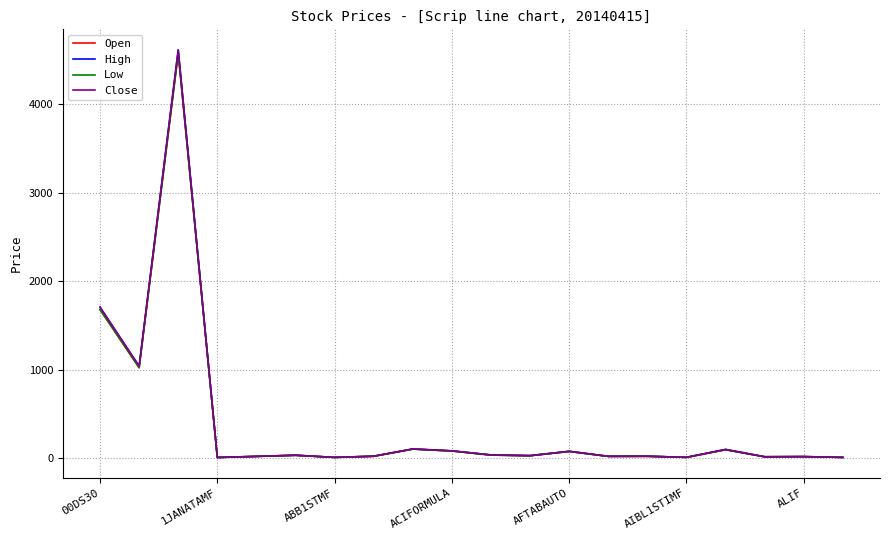

Which series has the widest spread of values?

High